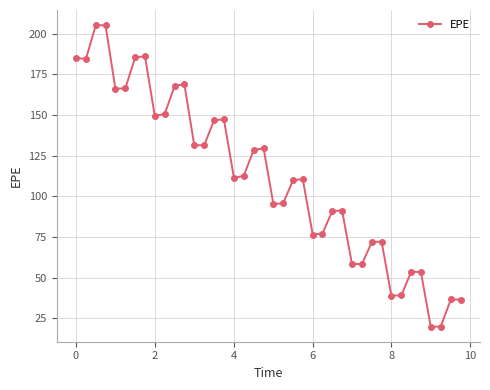

What is the greatest value displayed?

205.3